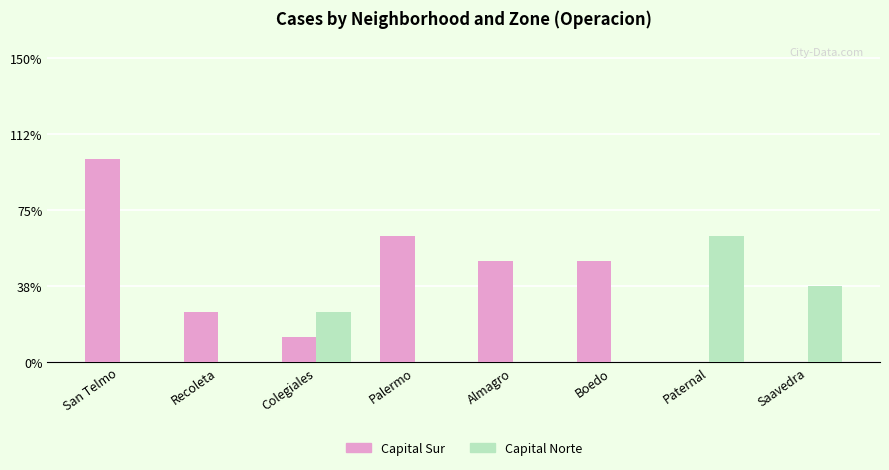

What is the total value across all series at Saavedra?

3